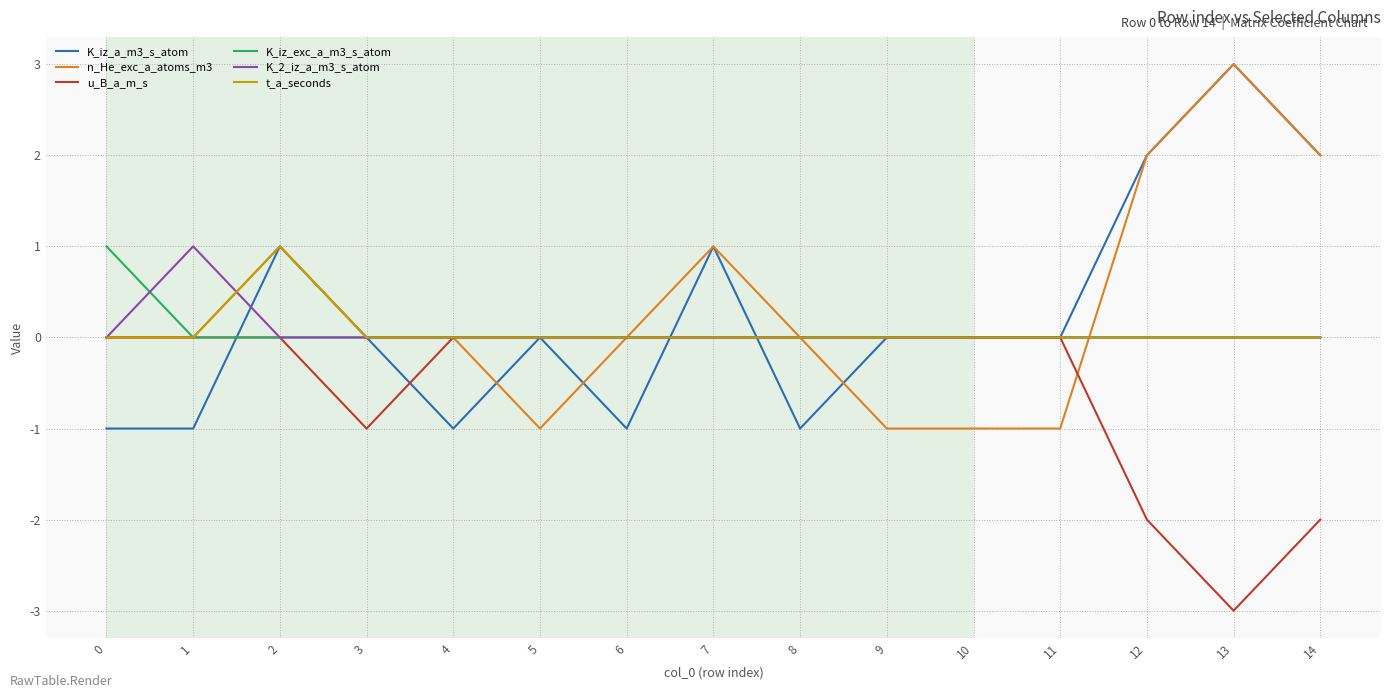

True or false: t_a_seconds has a value of 0 at 5.

True